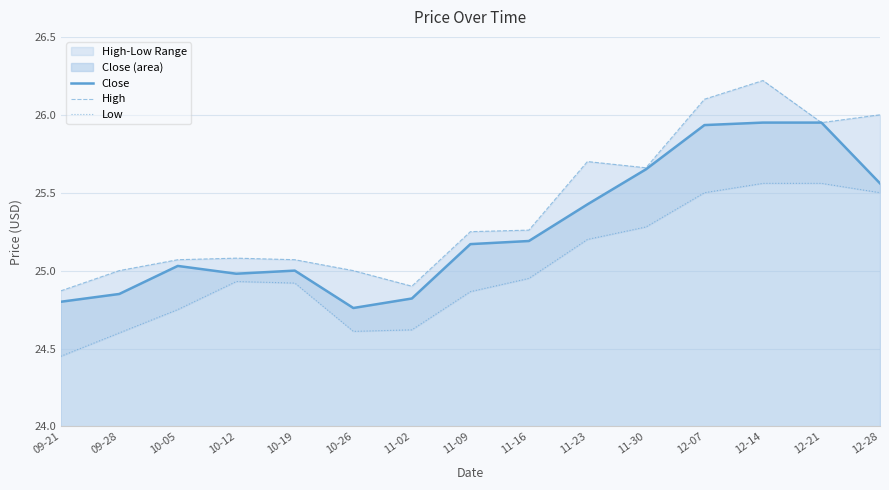

What is the difference between the High values at 09-28 and 11-16?

0.3